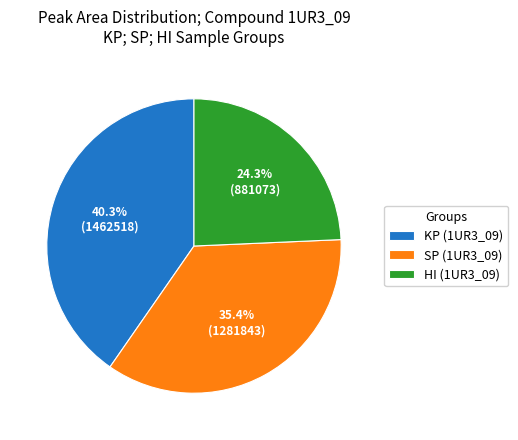

Which slice is the smallest?

HI (1UR3_09)